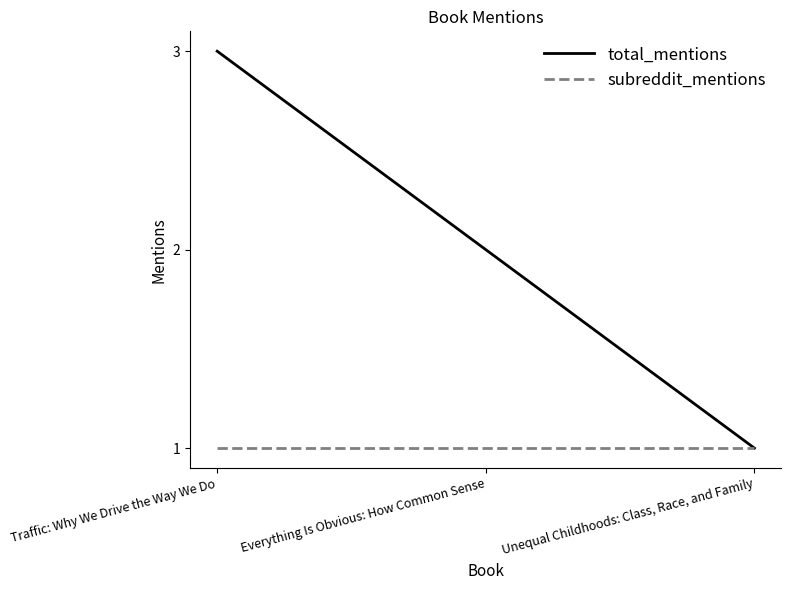

Rank the series by their maximum value, from lowest to highest.

subreddit_mentions, total_mentions